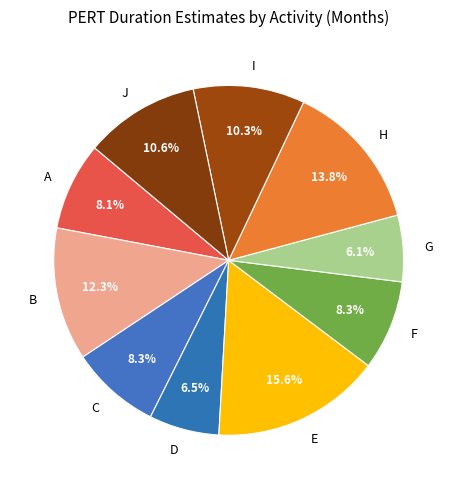

What percentage is the H slice, to the nearest percent?

14%